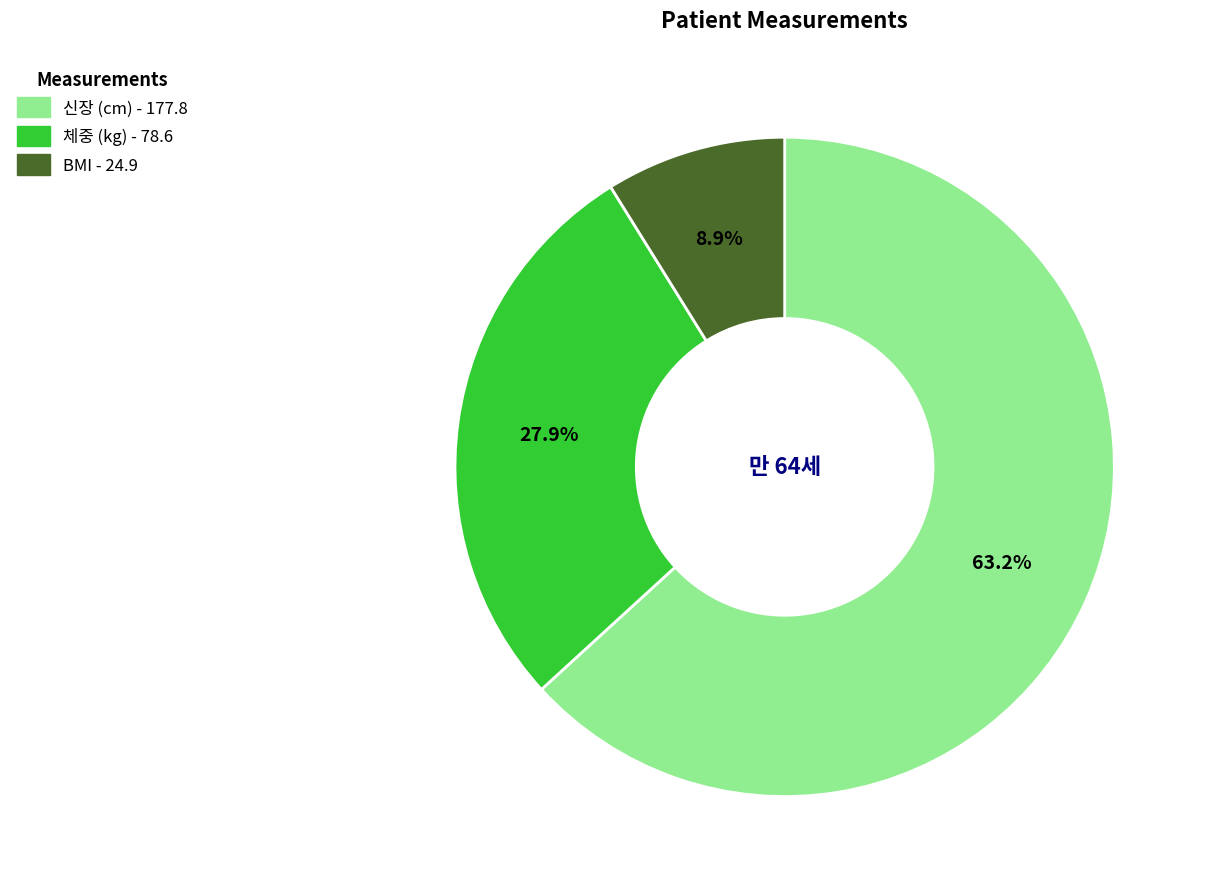

How many segments does this pie chart have?

3